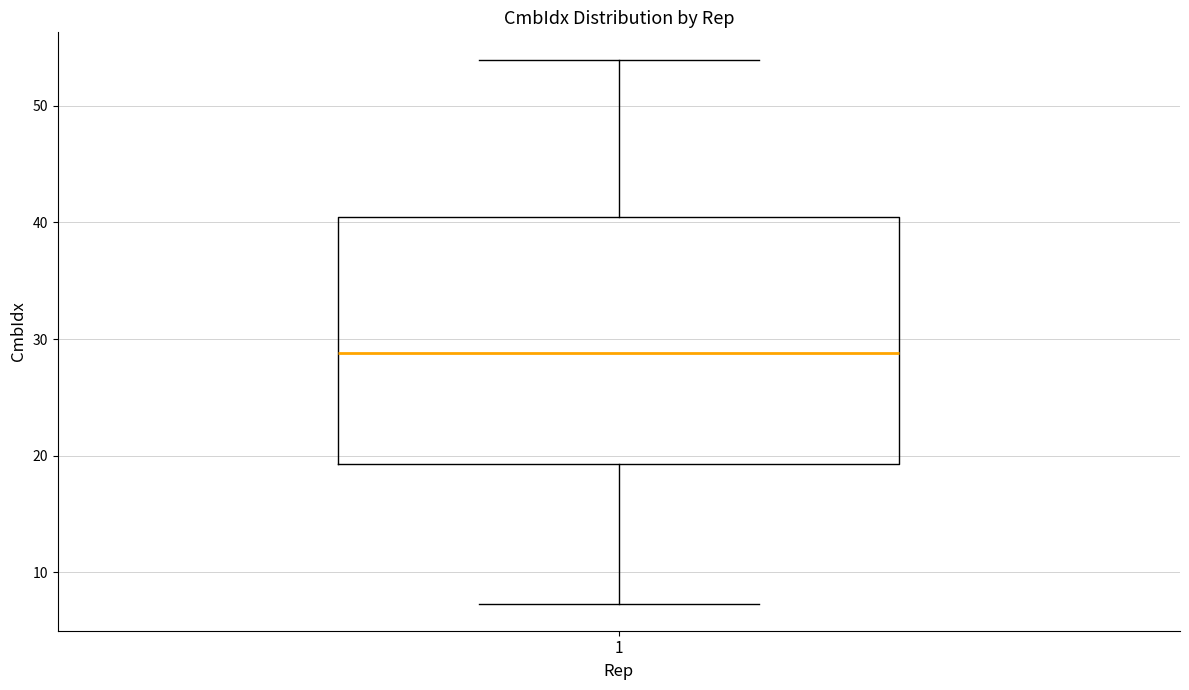

Where is the upper edge of the box at x = 1 on the y-axis? The values are not printed on the chart, so give them approximately, as read against the axis.

41